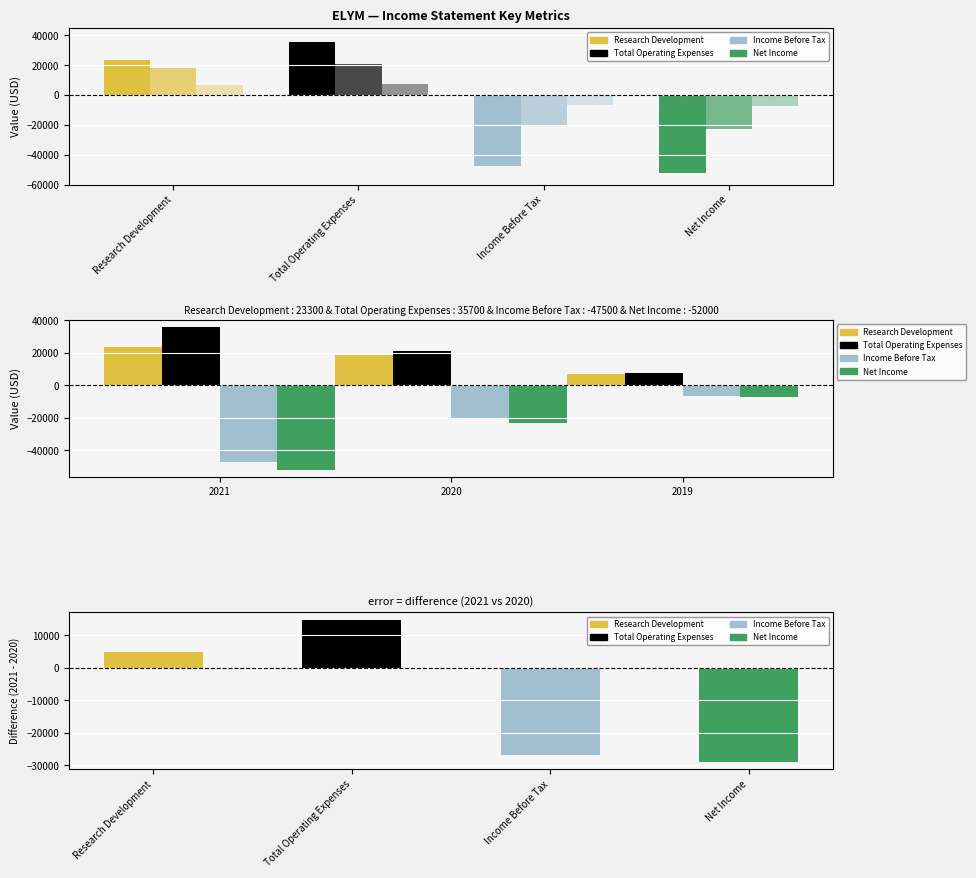

Which series has the largest range (max minus min)?

Net Income